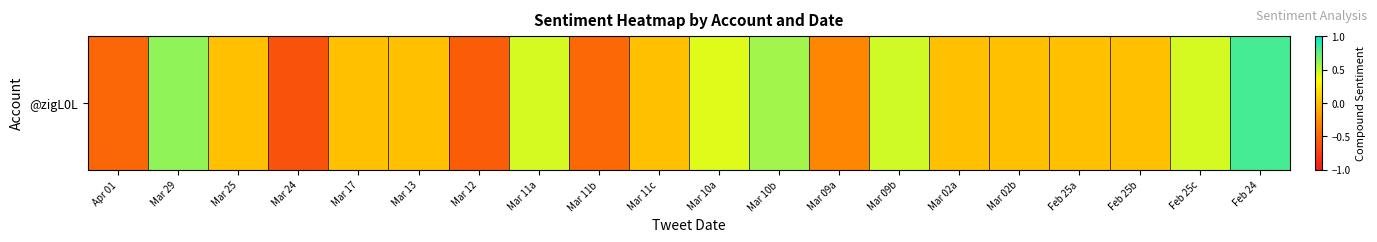

List the labels in order of value, smallest first.

Mar 24, Mar 12, Apr 01, Mar 11b, Mar 09a, Mar 25, Mar 17, Mar 13, Mar 11c, Mar 02a, Mar 02b, Feb 25a, Feb 25b, Mar 10a, Mar 11a, Feb 25c, Mar 09b, Mar 10b, Mar 29, Feb 24